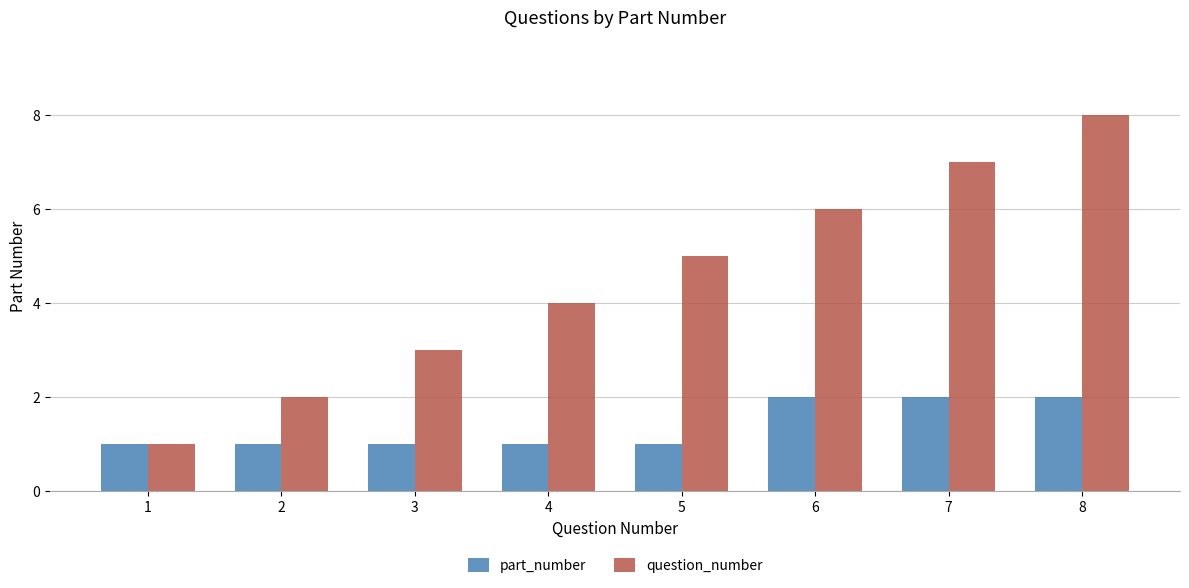

Which series has the largest total across all categories?

question_number